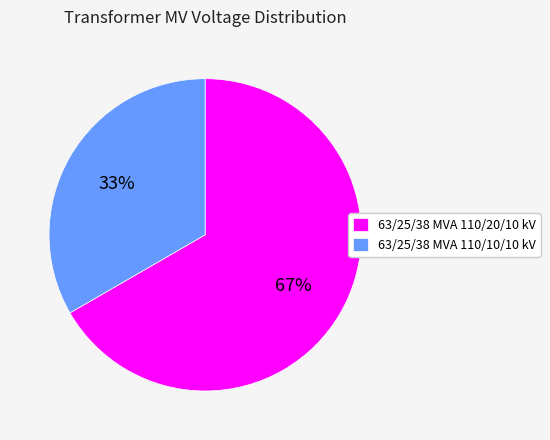

Rank the categories by value from highest to lowest.

63/25/38 MVA 110/20/10 kV, 63/25/38 MVA 110/10/10 kV